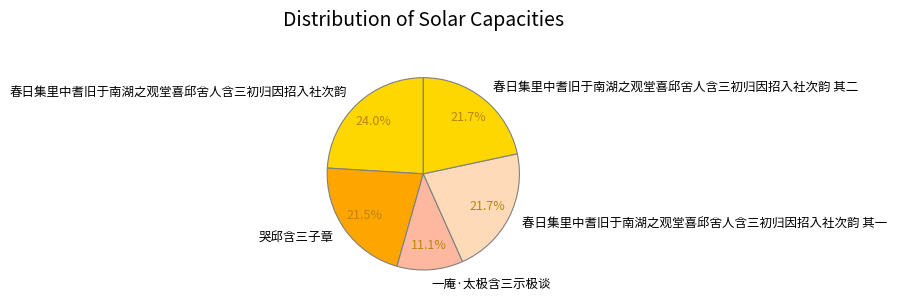

To the nearest percent, what is the difference between the largest and smallest slice percentages?

13%